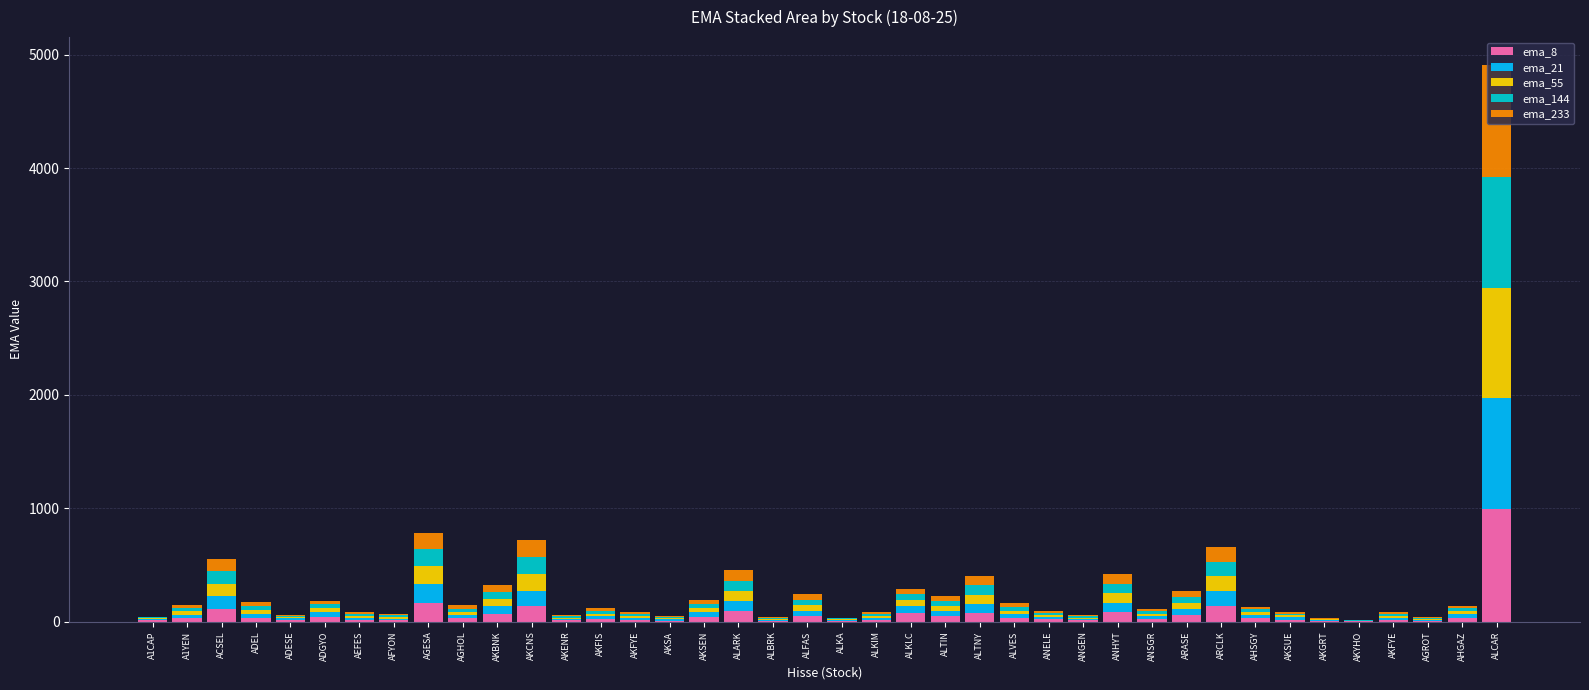

What is the sum of all ema_144 values?

2509.1